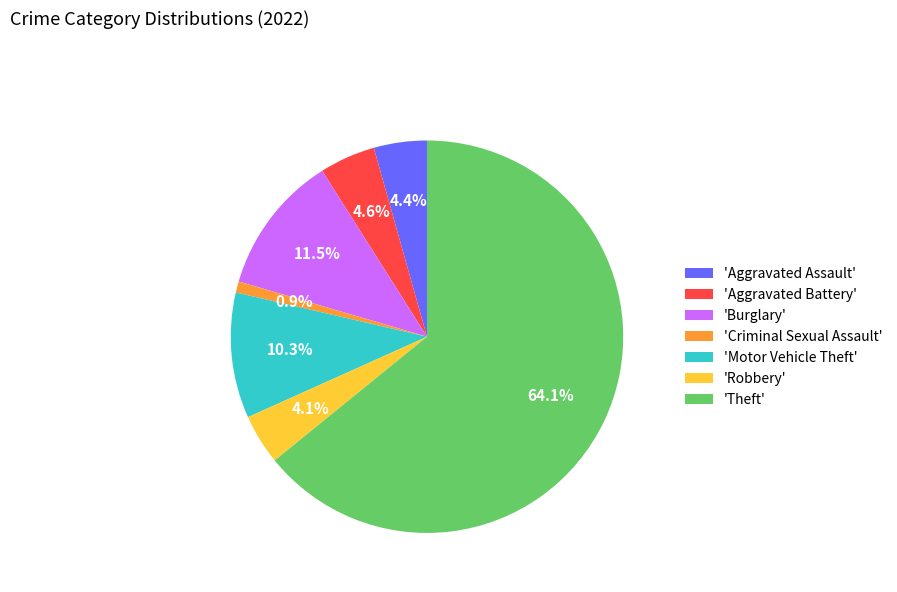

Is there any slice that represents more than half of the pie?

Yes